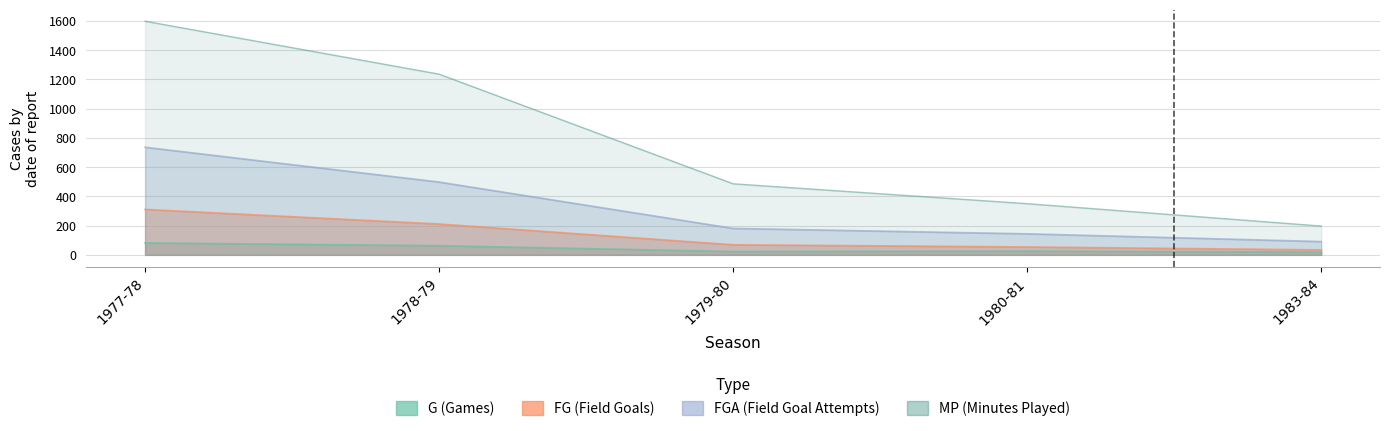

Which has a higher value, 1979-80 or 1983-84?

1979-80